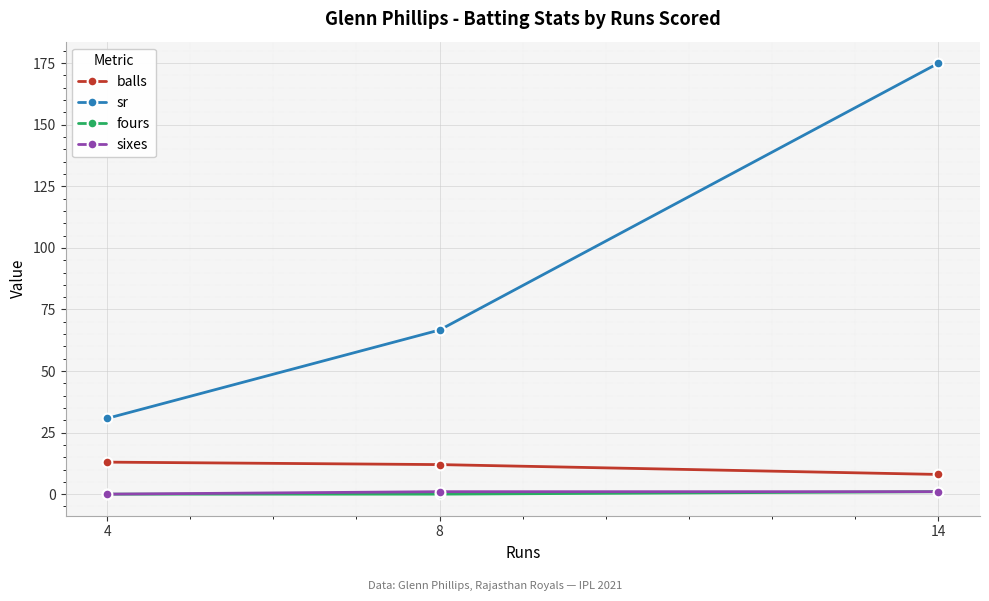

At which category is the sum across all series the highest?

14